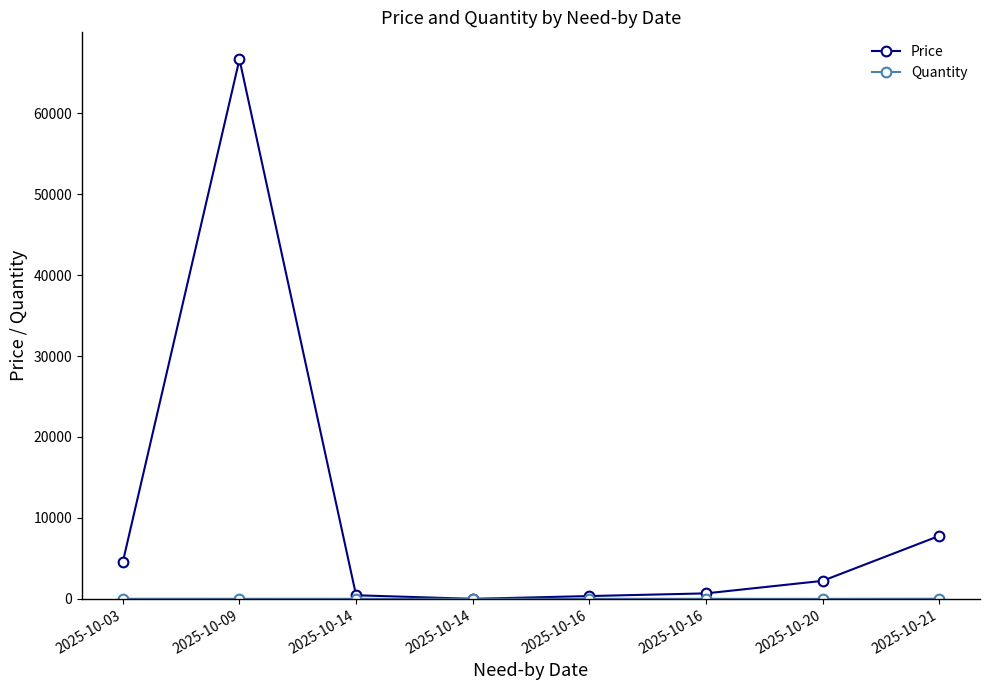

How many interior local valleys does the Price series have?

1